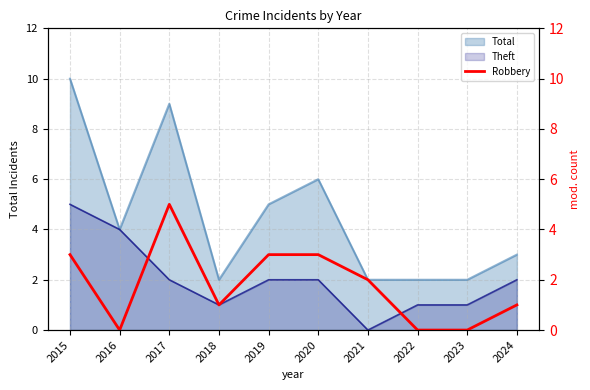

Where does the data first go above 2?

2015